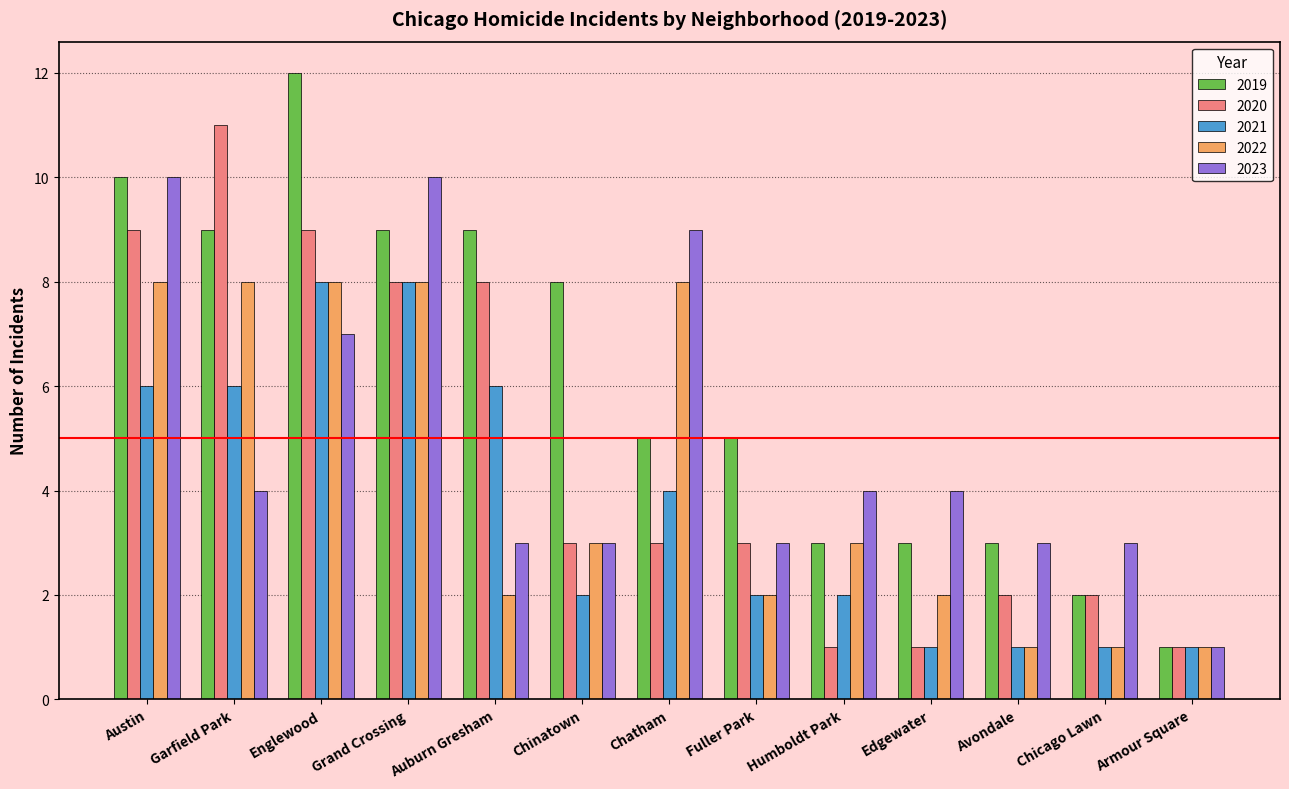

What is the value of the 2021 bar at the 9th from the left?

2